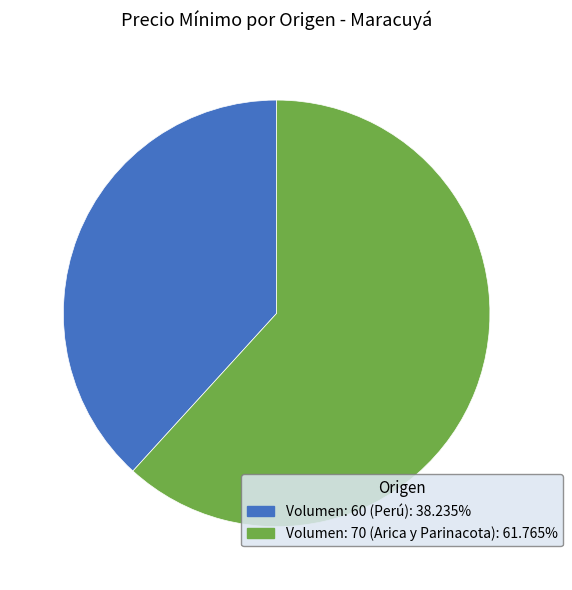

Count the number of slices in the pie.

2